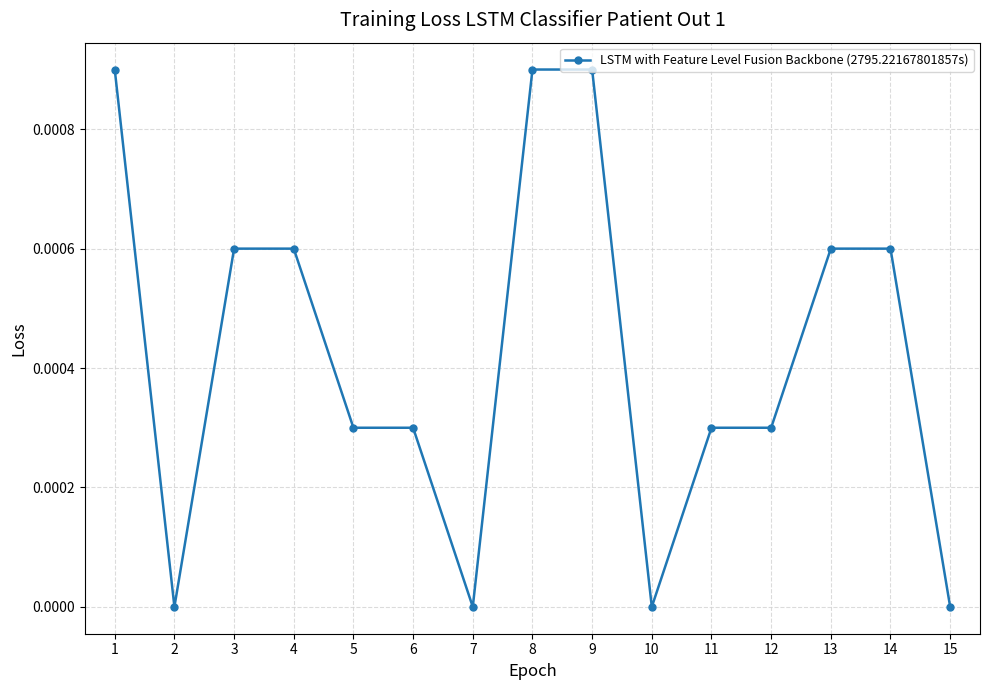

Between 4 and 12, which is larger?

4